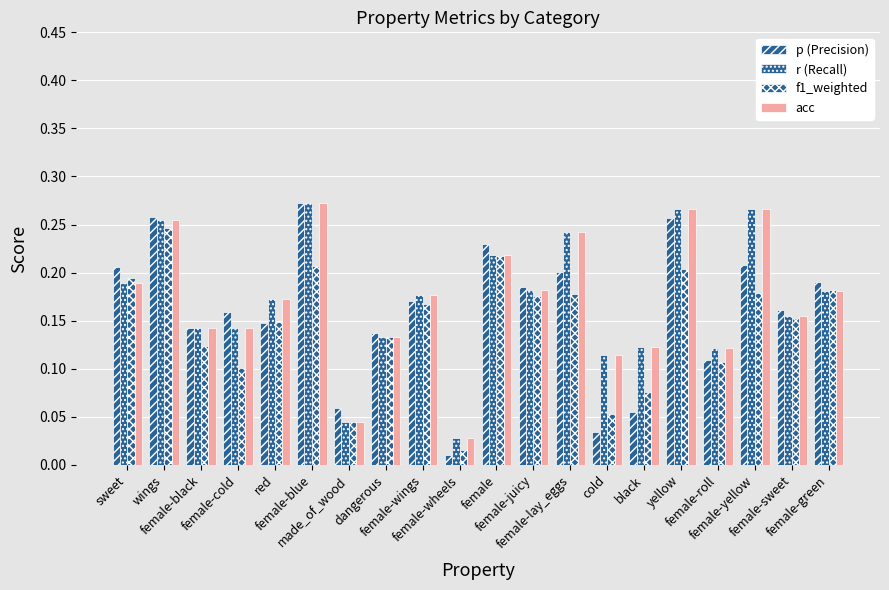

Reading left to right, transcribe all the data shown in this chart.

p (Precision): 0.2	0.3	0.1	0.2	0.1	0.3	0.1	0.1	0.2	0.0	0.2	0.2	0.2	0.0	0.1	0.3	0.1	0.2	0.2	0.2
r (Recall): 0.2	0.3	0.1	0.1	0.2	0.3	0.0	0.1	0.2	0.0	0.2	0.2	0.2	0.1	0.1	0.3	0.1	0.3	0.2	0.2
f1_weighted: 0.2	0.2	0.1	0.1	0.1	0.2	0.0	0.1	0.2	0.0	0.2	0.2	0.2	0.1	0.1	0.2	0.1	0.2	0.2	0.2
acc: 0.2	0.3	0.1	0.1	0.2	0.3	0.0	0.1	0.2	0.0	0.2	0.2	0.2	0.1	0.1	0.3	0.1	0.3	0.2	0.2